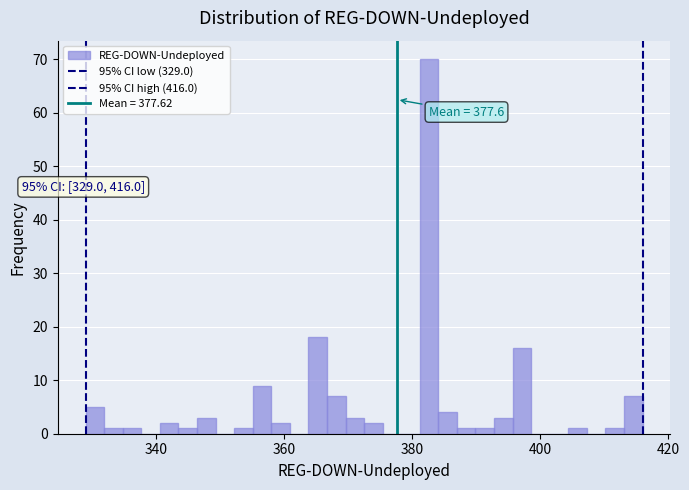

Read against the x-axis, roughly where is the centre of the tallest bar?

382